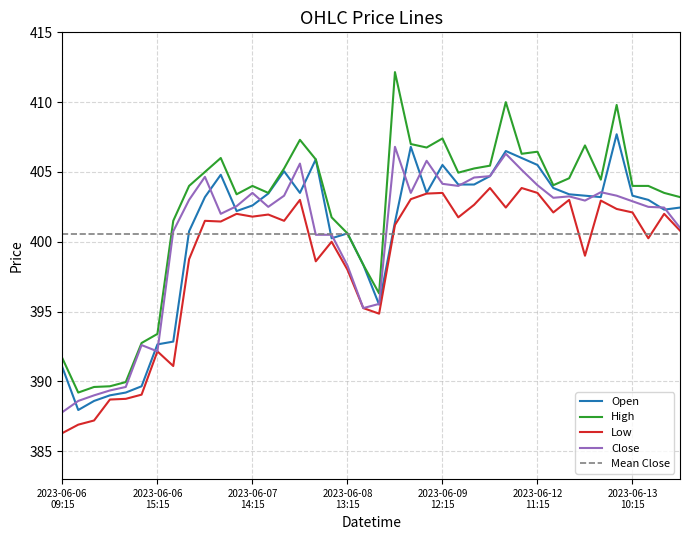

What is the label of the 10th point from the right?

2023-06-12 11:15